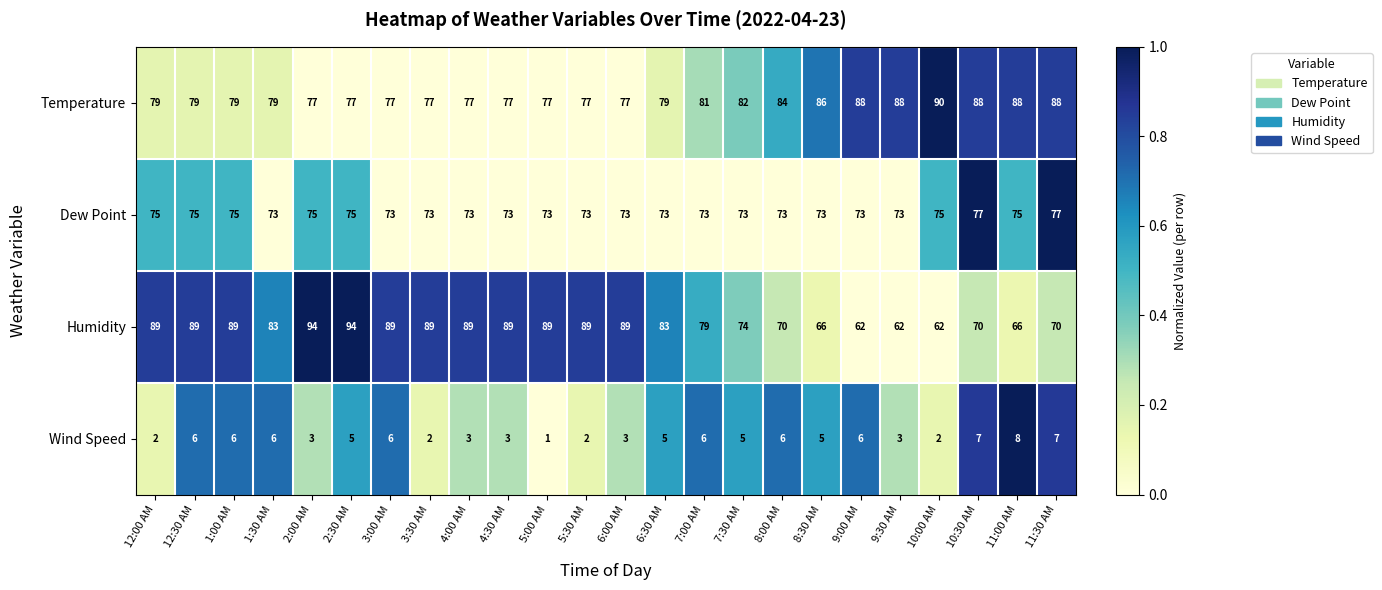

Rank the series by their maximum value, from lowest to highest.

Wind Speed, Dew Point, Temperature, Humidity